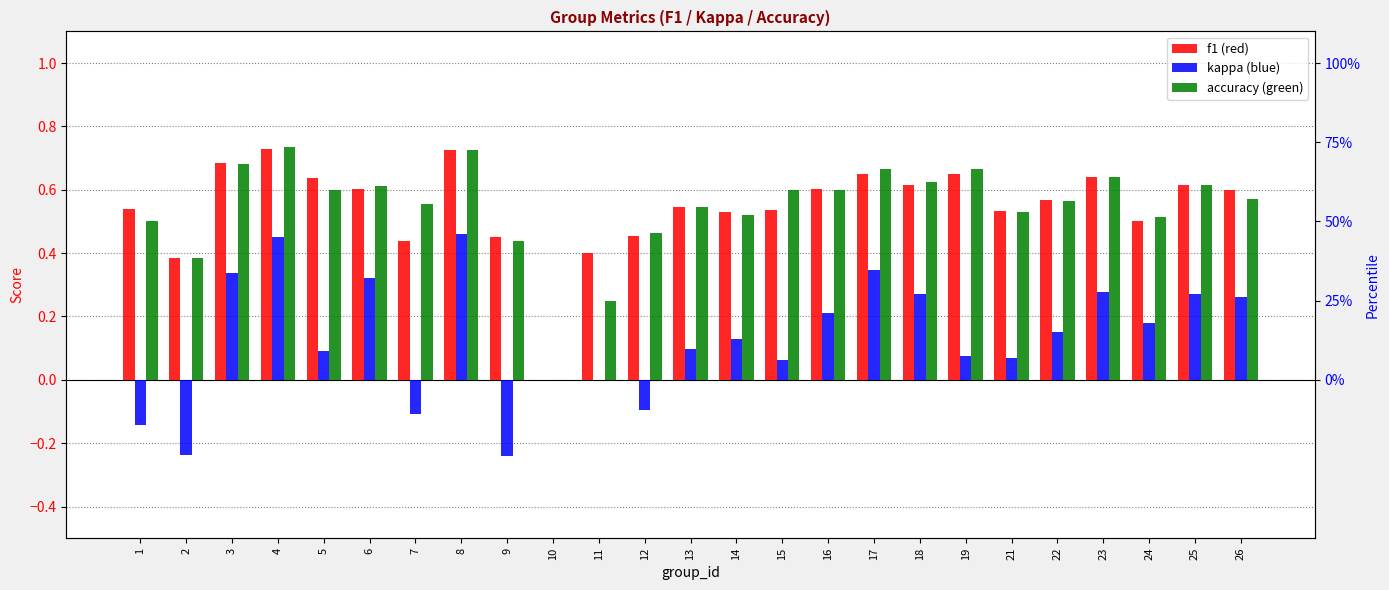

At how many categories does at least one series exceed 0?

24